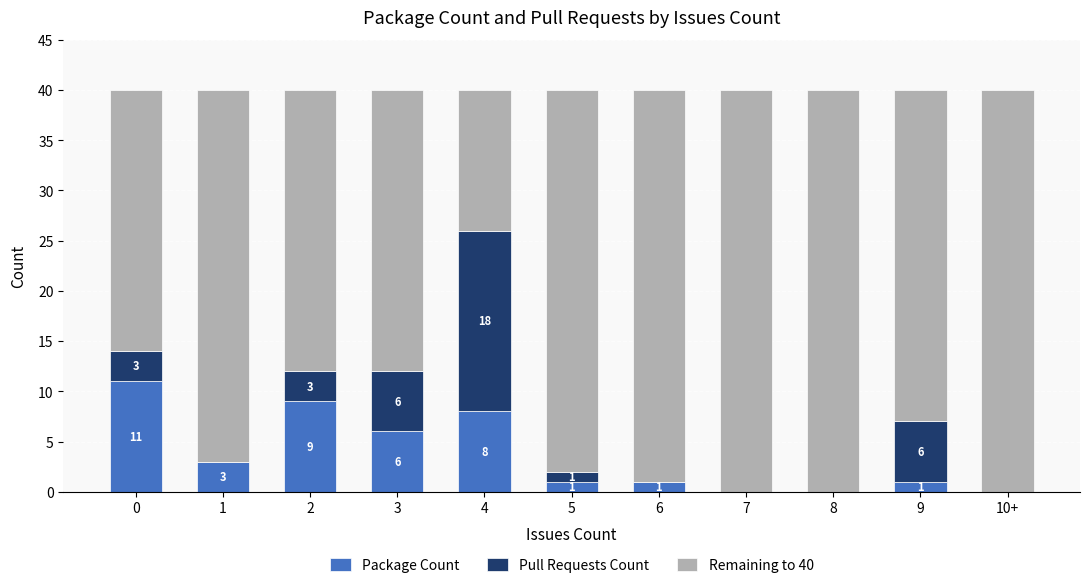

What is the total value across all series at 10+?

40